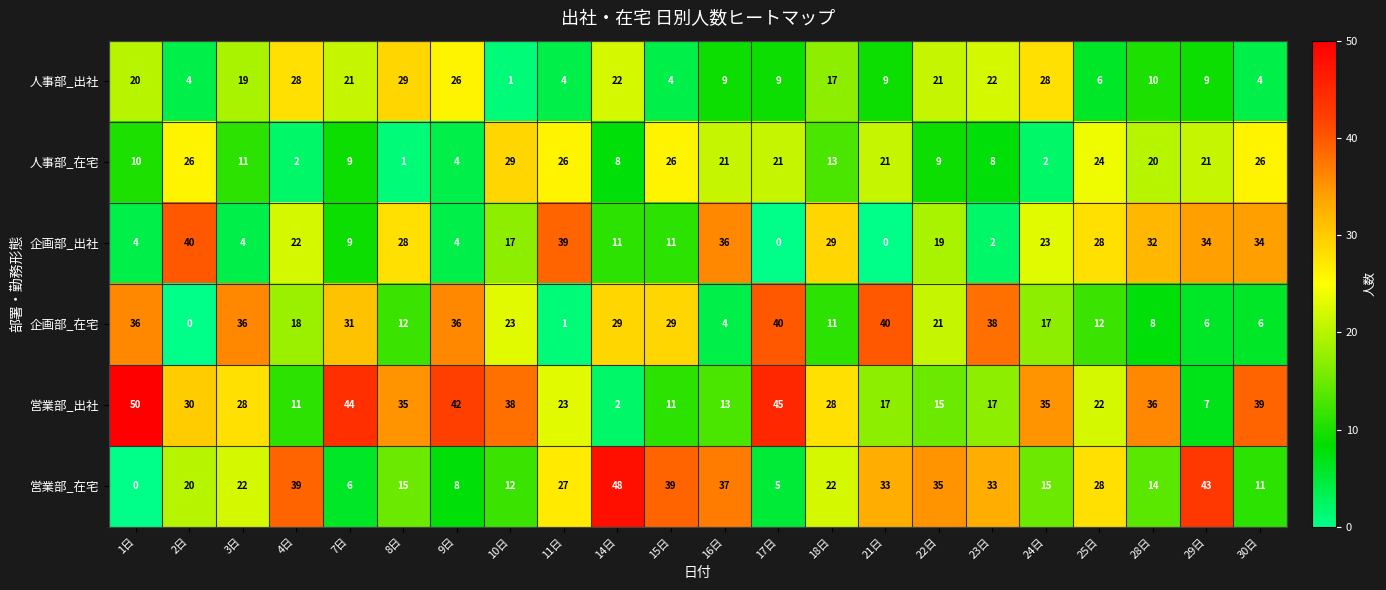

What is the total value across all series at 24日?

120